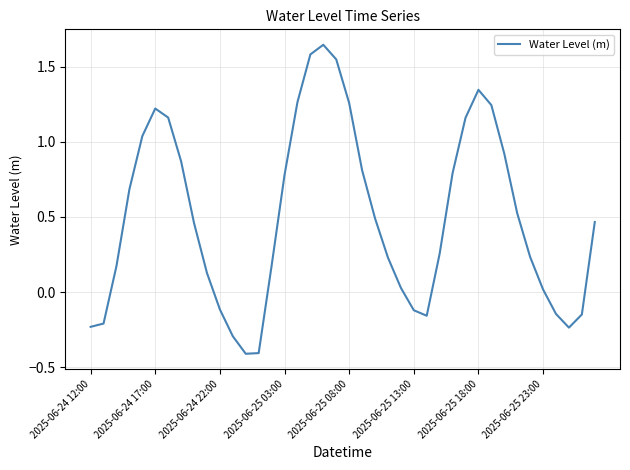

What is the difference between the maximum and minimum values?

2.1